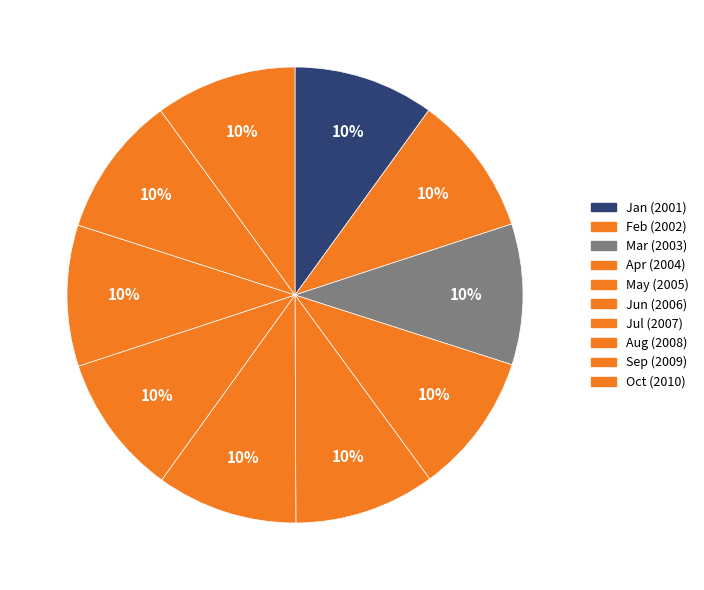

What is the smallest slice in the pie chart?

Jan